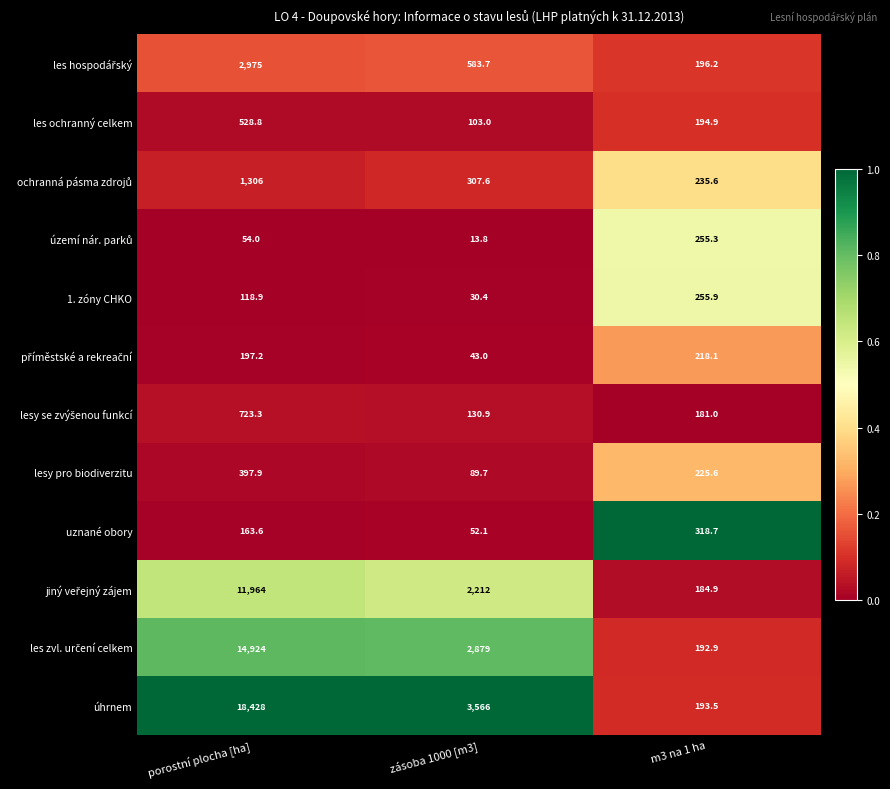

What is the total value across all series at zásoba 1000 [m3]?

10011.2